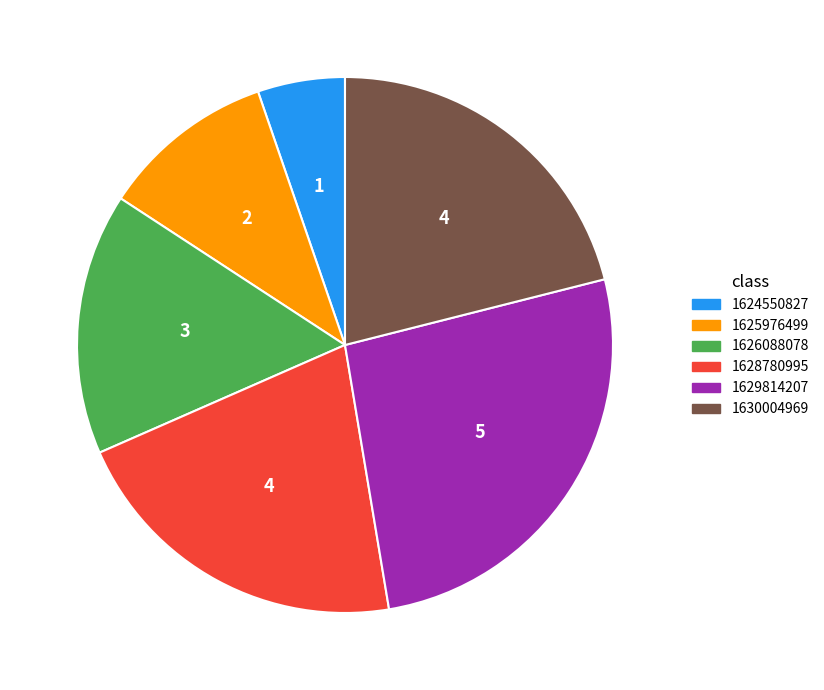

Count the number of slices in the pie.

6